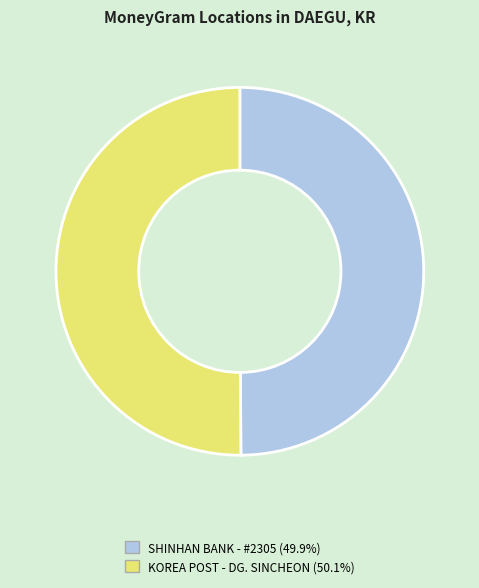

Is there a majority slice in this chart?

Yes